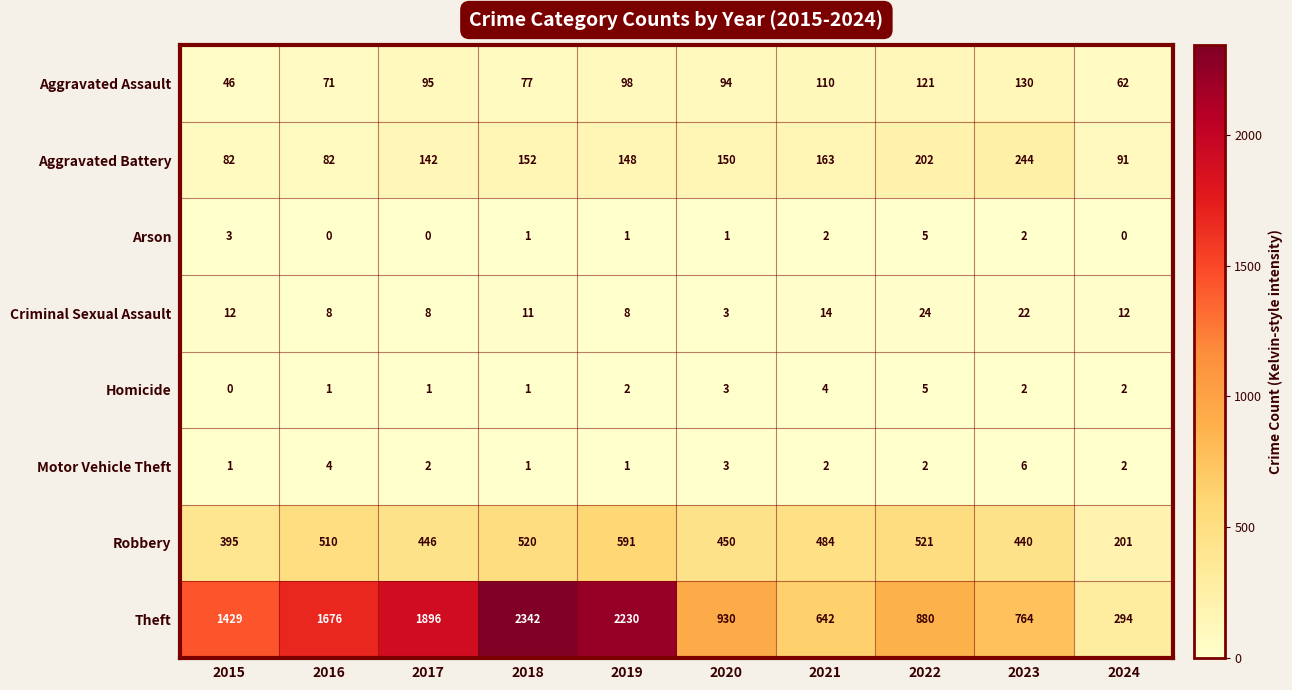

Which series has the widest spread of values?

Theft